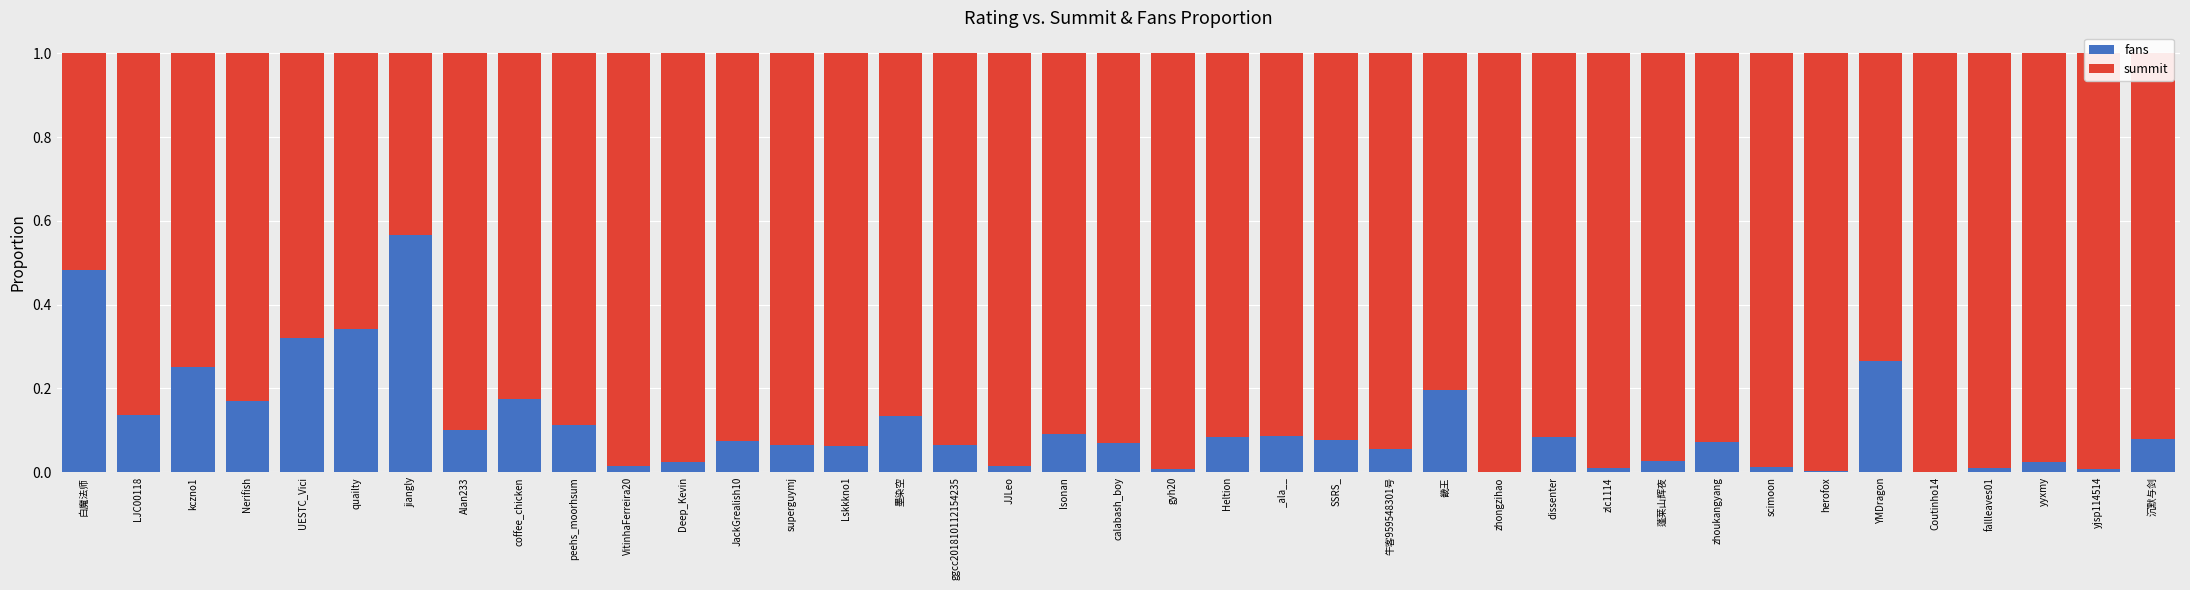

At which label does fans reach its peak?

jiangly